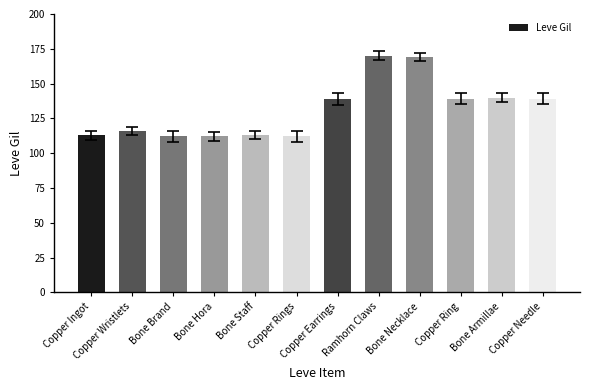

What is the sum of the values at Bone Armillae and Copper Earrings?

279